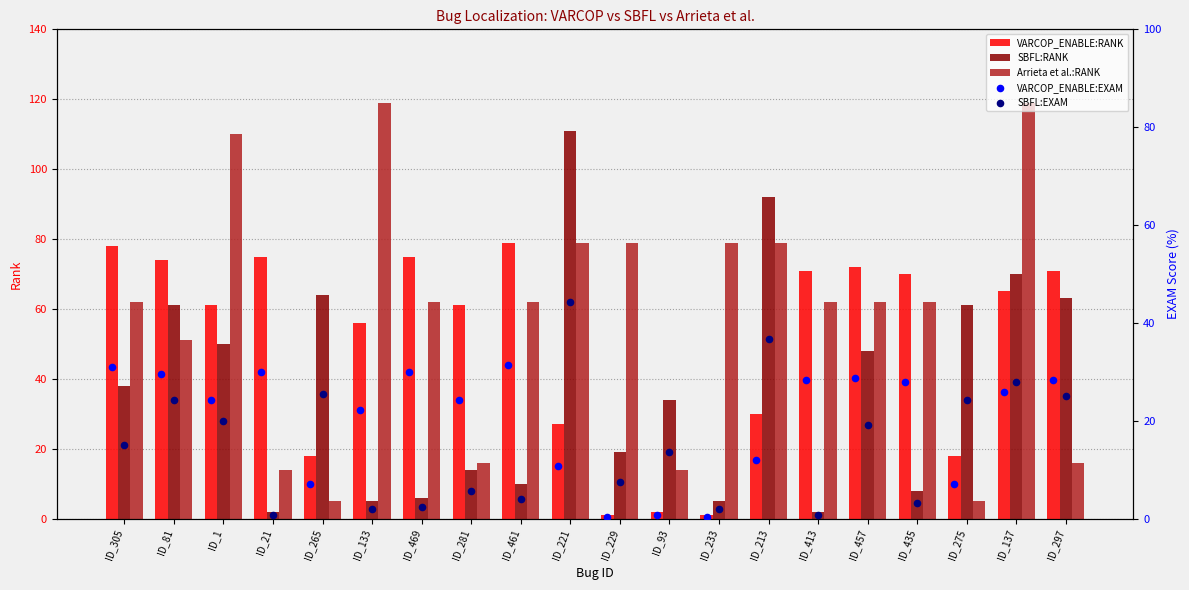

Which series has the largest total across all categories?

Arrieta et al.:RANK